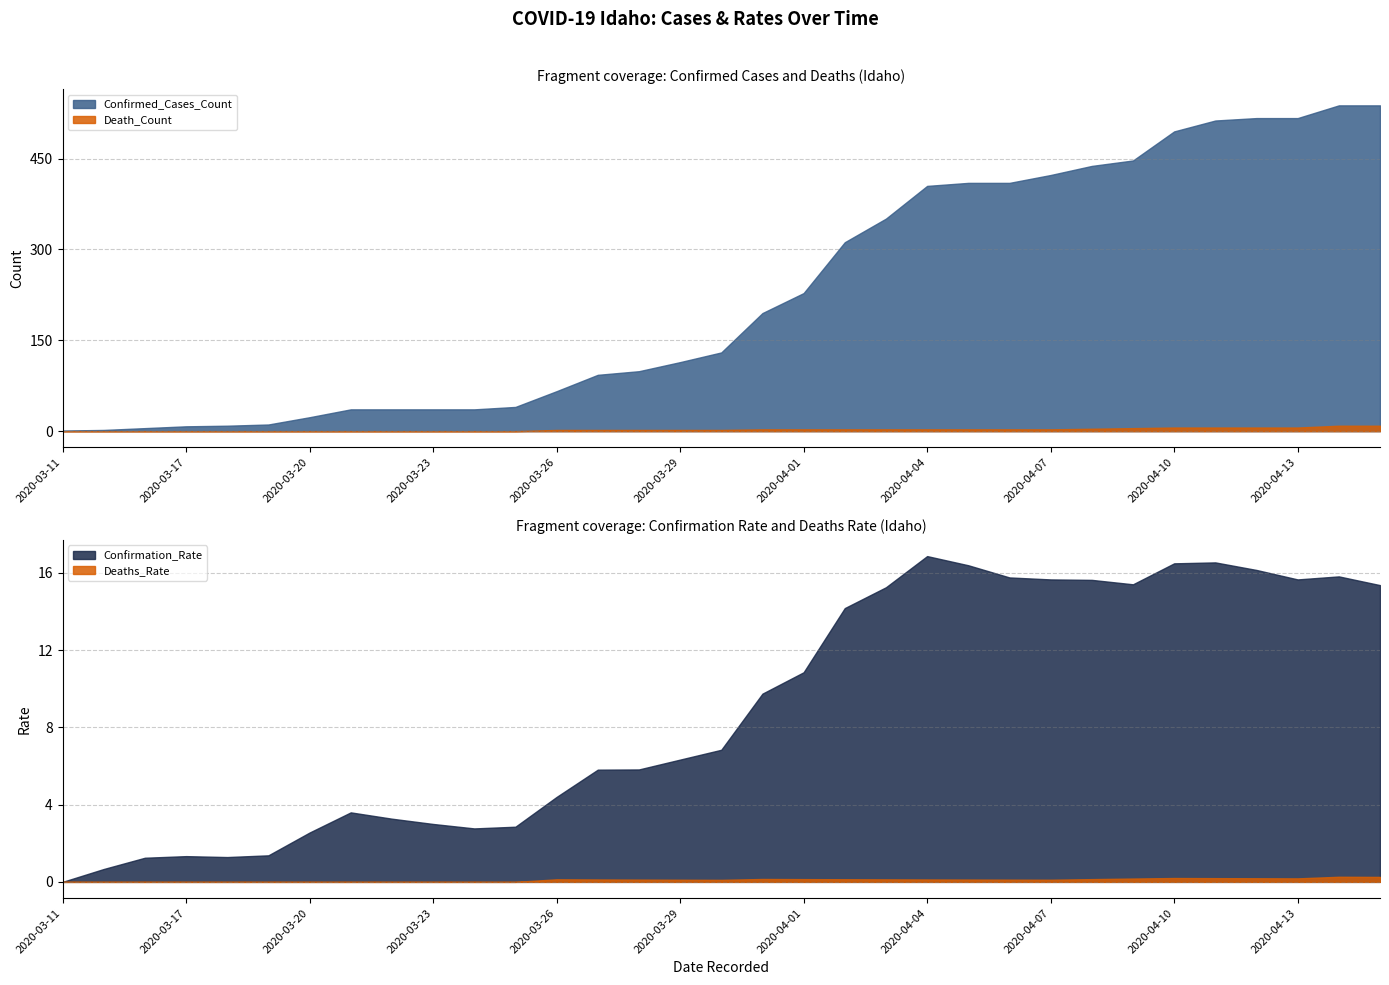

Between 2020-04-13 and 2020-03-21, which is larger?

2020-04-13